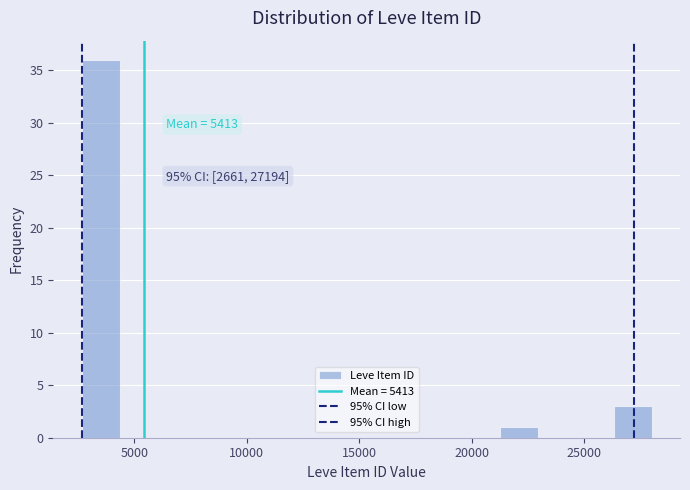

Around what value on the x-axis is the tallest bar? Give the approximate position of its centre, as read against the axis.

3500